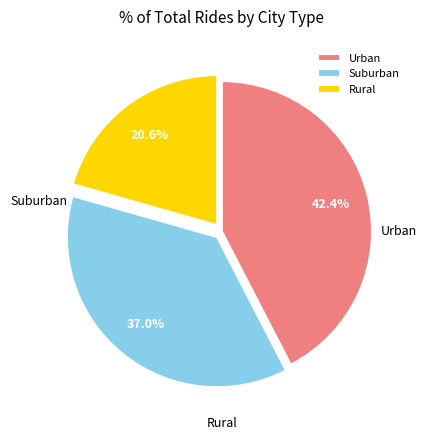

Is there a majority slice in this chart?

No